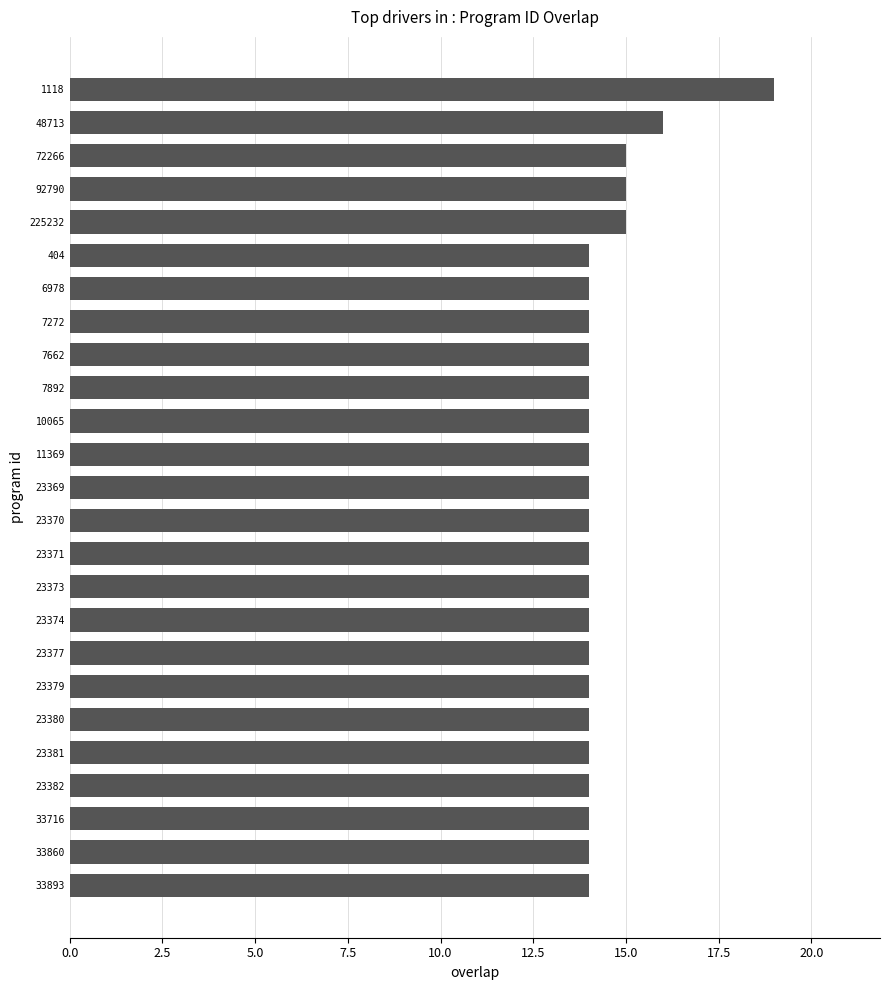

What is the difference between the maximum and minimum values?

5